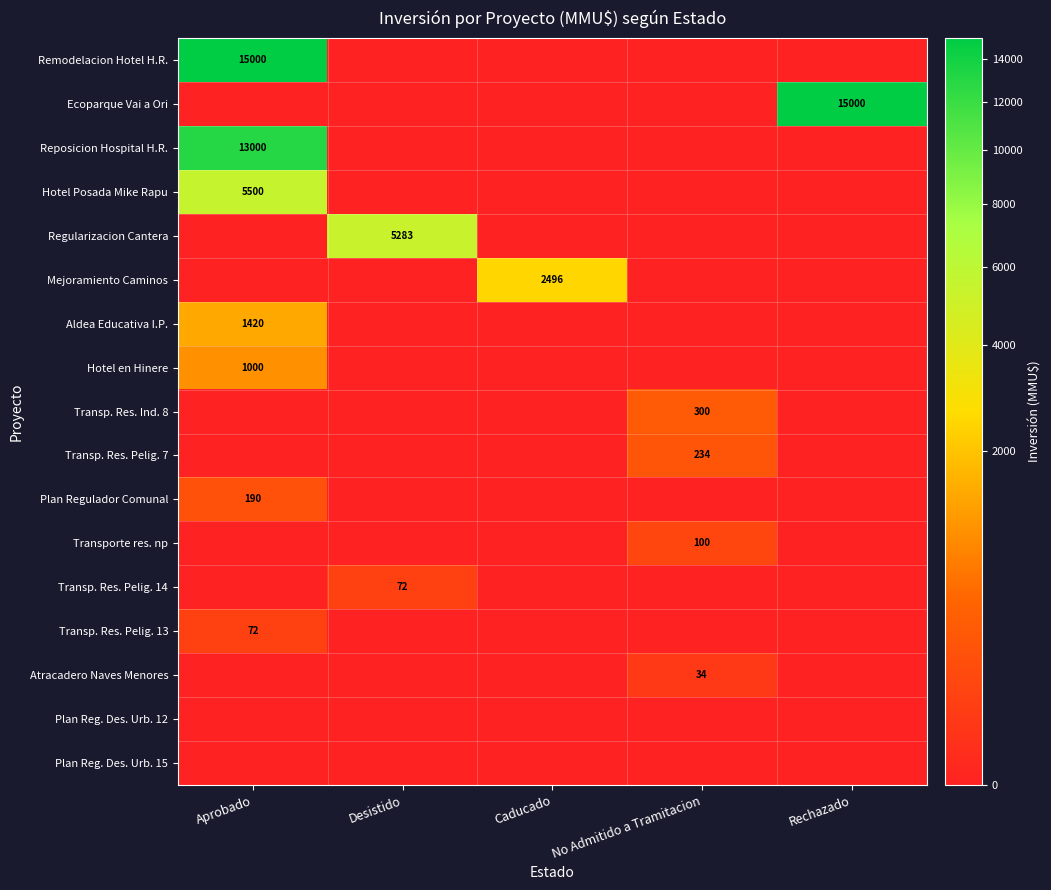

The Reposicion Hospital H.R. series shows 13000 at Aprobado. True or false?

True